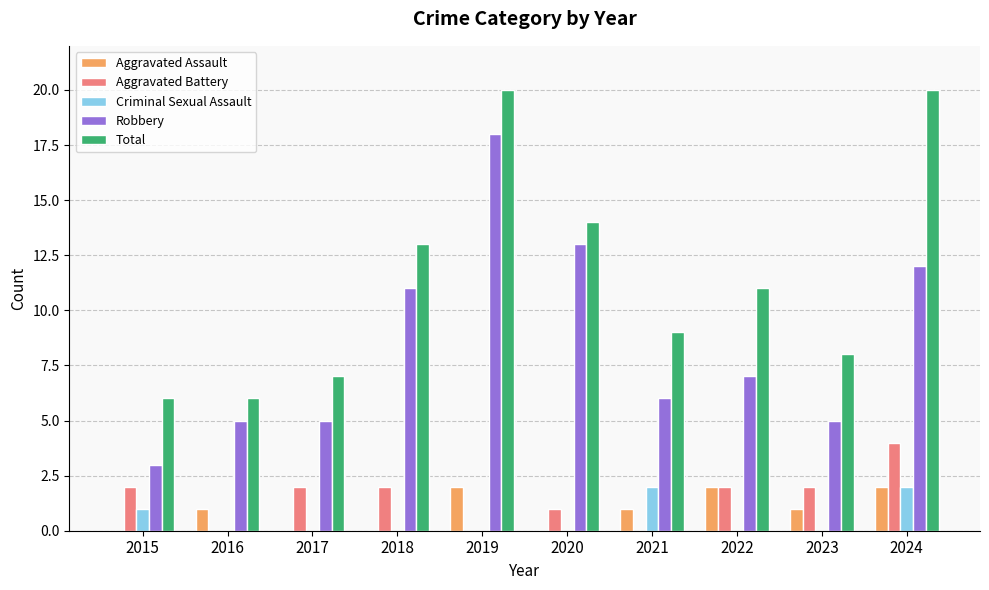

What is the highest value of the Aggravated Assault series?

2